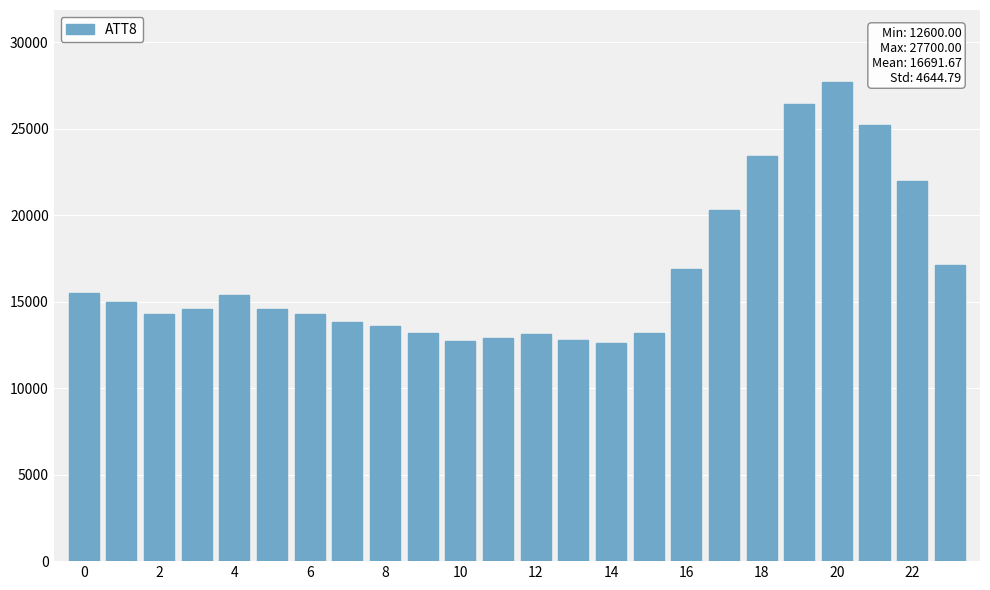

What is the value of the 10th bar from the left?

13200